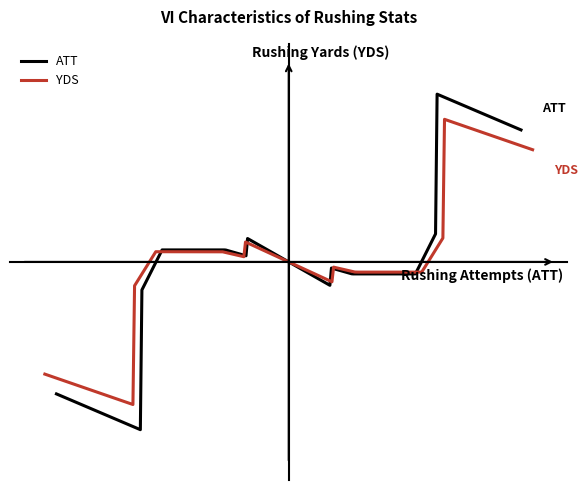

True or false: ATT has a value of 12 at Henry.

False